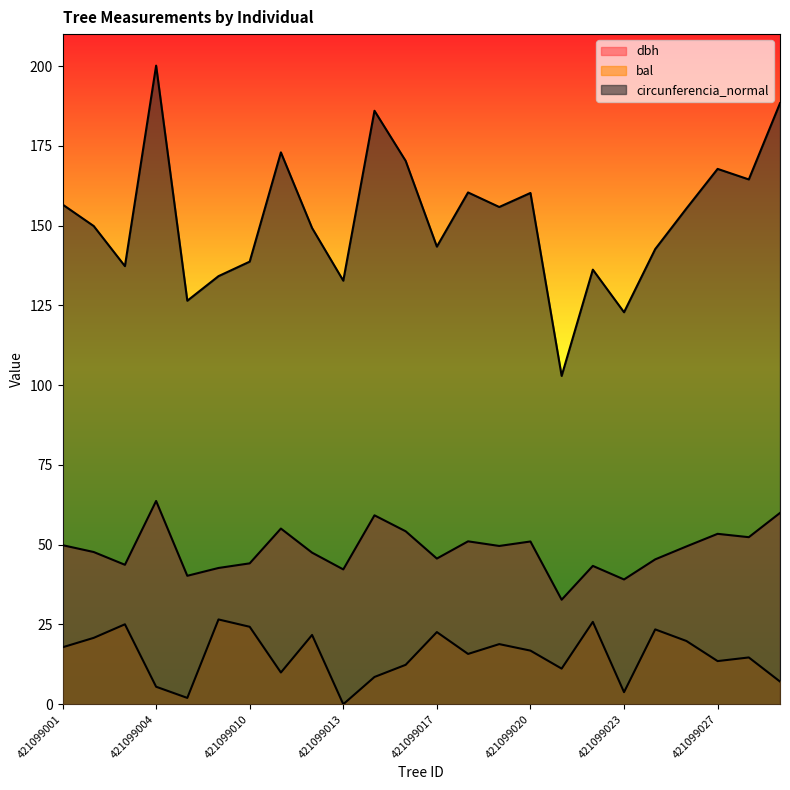

What is the value of the circunferencia_normal point at the 20th from the left?

142.6